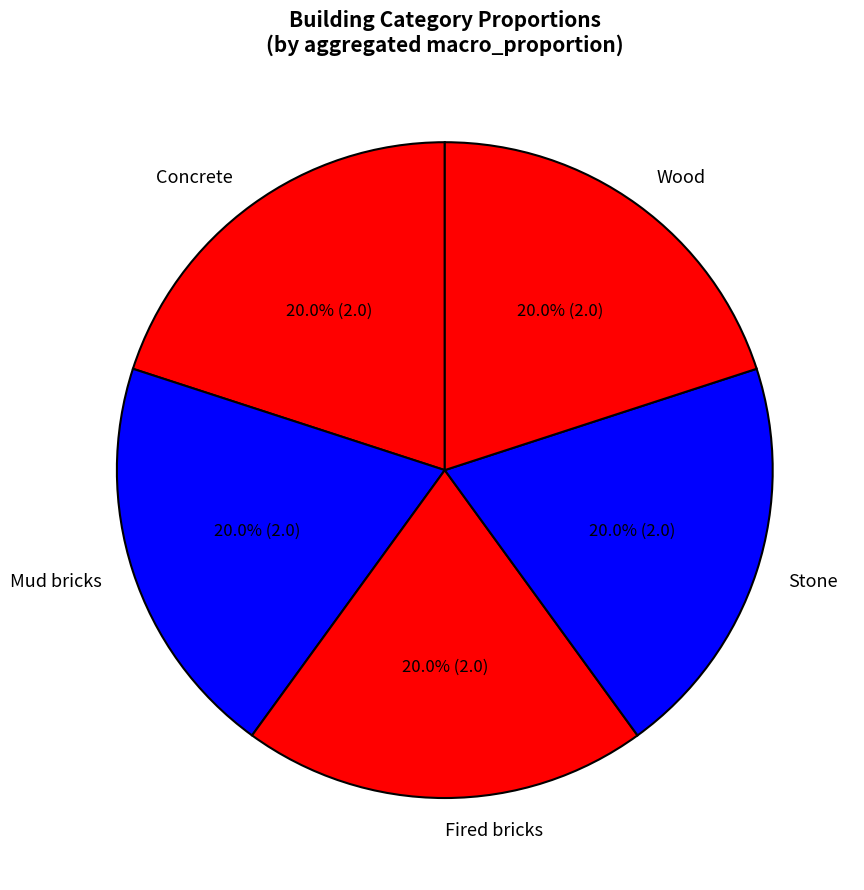

To the nearest percent, what portion does Stone represent?

20%